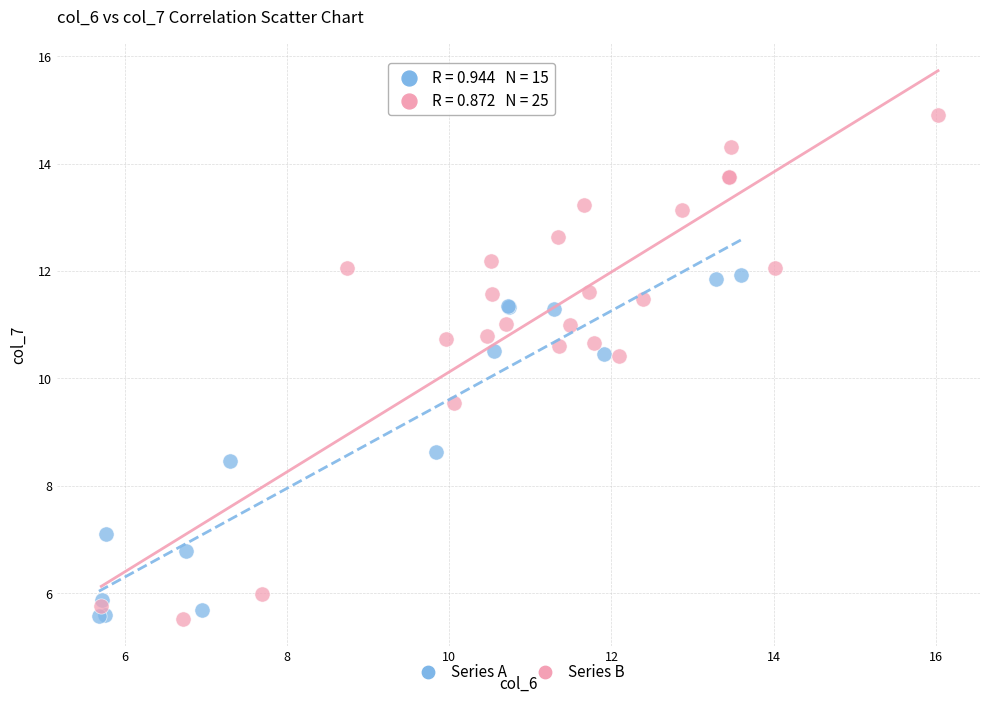

Which series has the largest Y range (max minus min)?

Series B